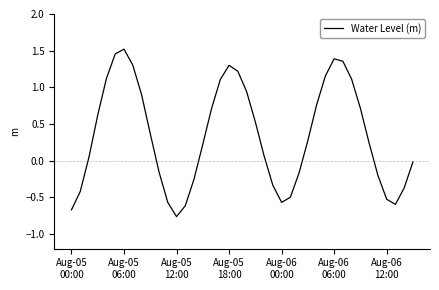

What is the difference between the maximum and minimum values?

2.3